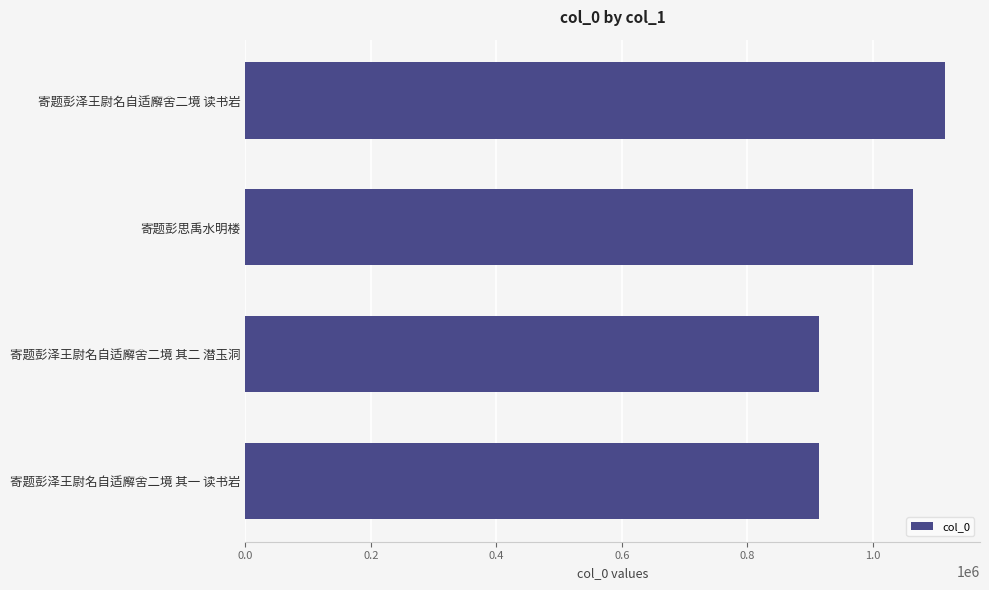

What is the smallest value displayed?

914797